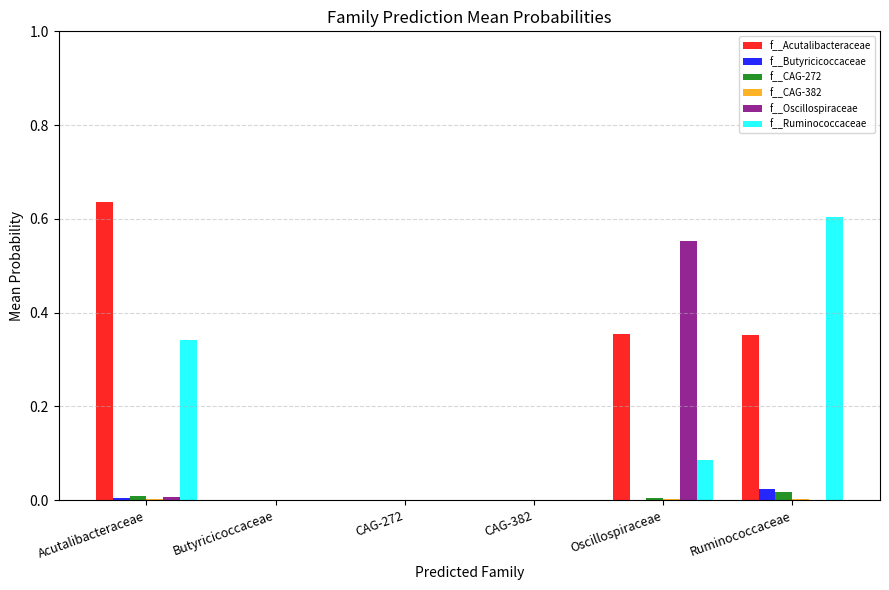

Which series has the largest total across all categories?

f__Acutalibacteraceae